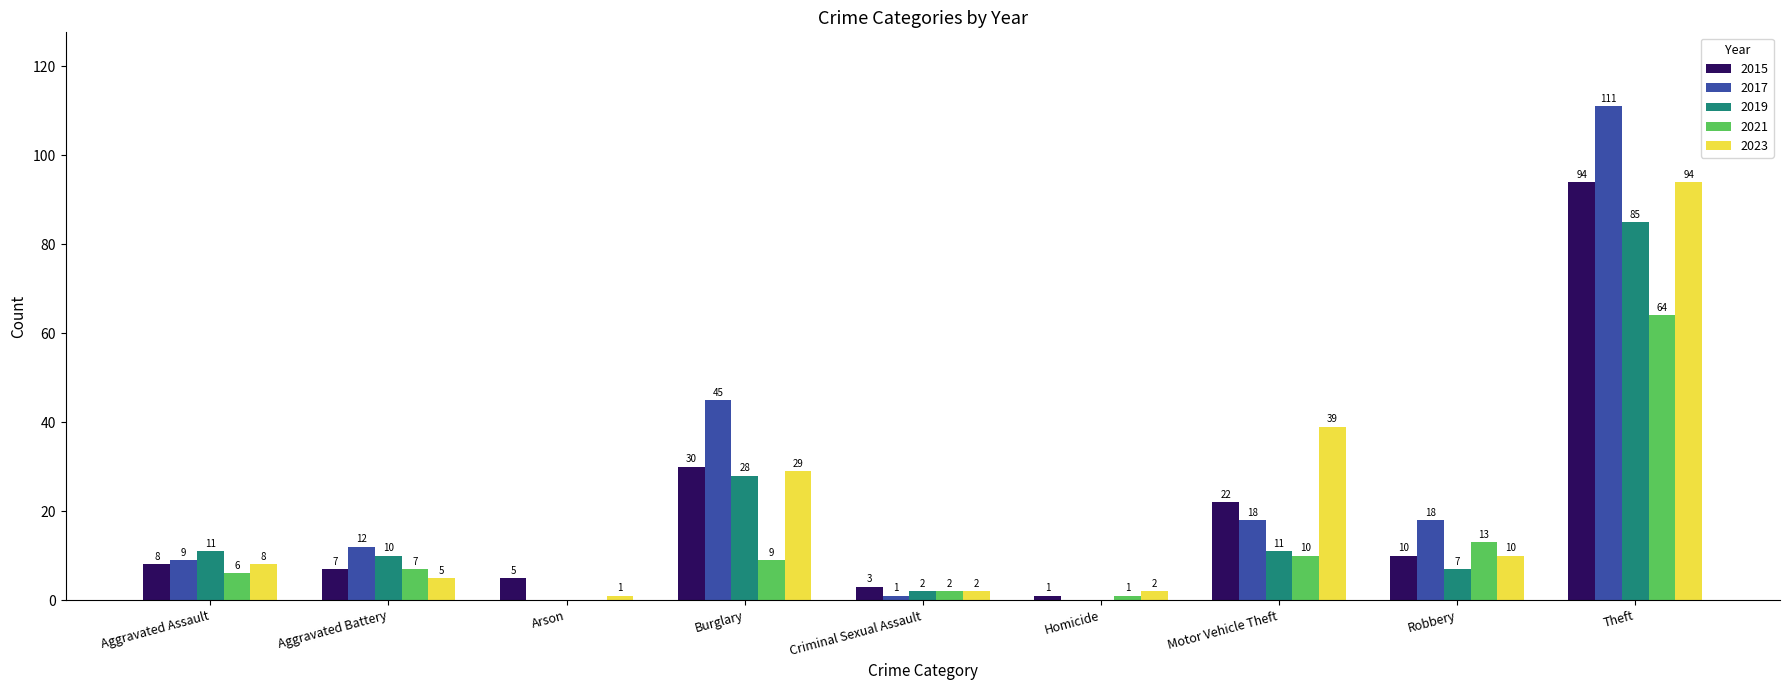

Between Burglary and Criminal Sexual Assault, which series saw the biggest shift?

2017